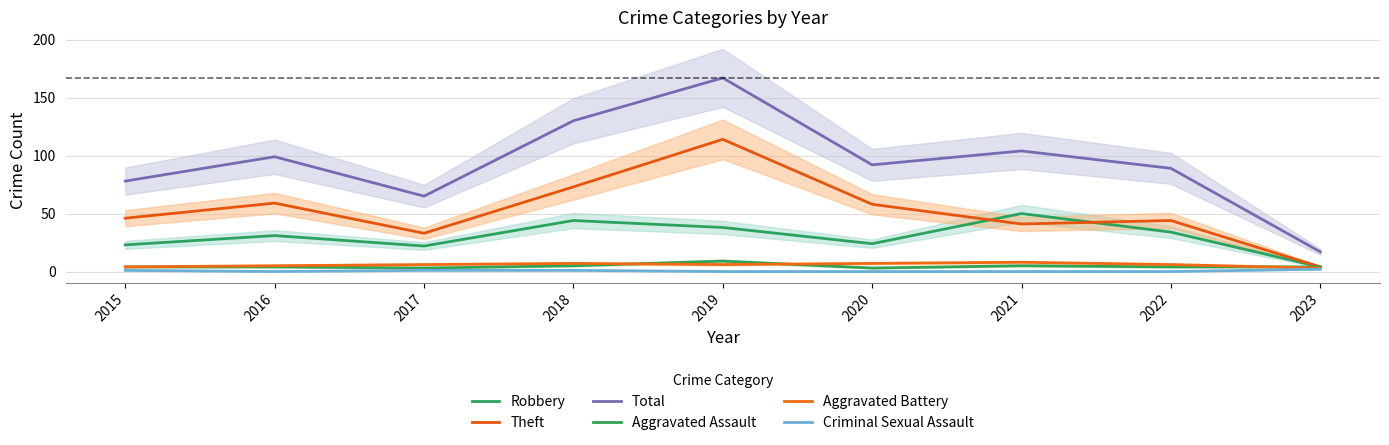

Reading left to right, extract all data points from this chart.

Robbery: 2015=23	2016=31	2017=22	2018=44	2019=38	2020=24	2021=50	2022=34	2023=4
Theft: 2015=46	2016=59	2017=33	2018=73	2019=114	2020=58	2021=41	2022=44	2023=4
Total: 2015=78	2016=99	2017=65	2018=130	2019=167	2020=92	2021=104	2022=89	2023=17
Aggravated Assault: 2015=4	2016=4	2017=3	2018=5	2019=9	2020=3	2021=5	2022=4	2023=4
Aggravated Battery: 2015=4	2016=5	2017=6	2018=7	2019=6	2020=7	2021=8	2022=6	2023=3
Criminal Sexual Assault: 2015=1	2016=0	2017=1	2018=1	2019=0	2020=0	2021=0	2022=0	2023=2